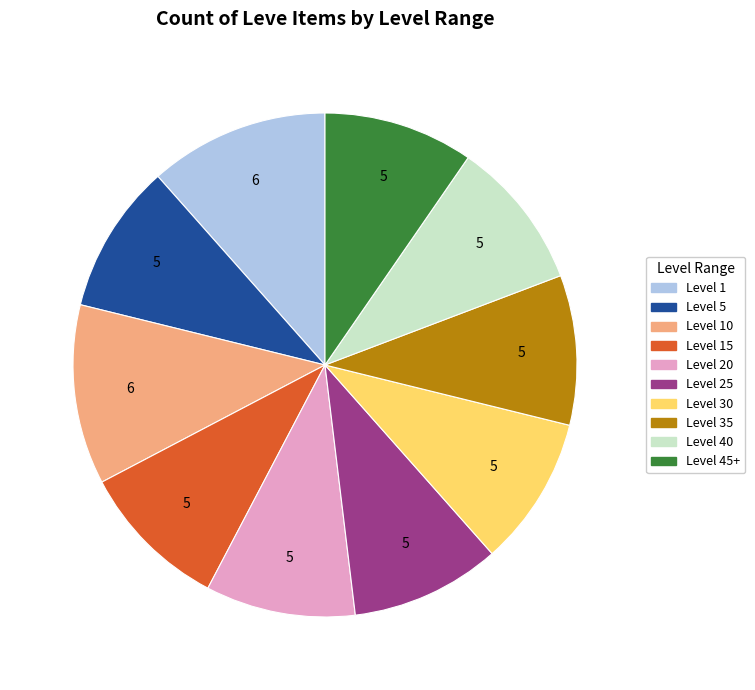

How many slices are in this pie chart?

10